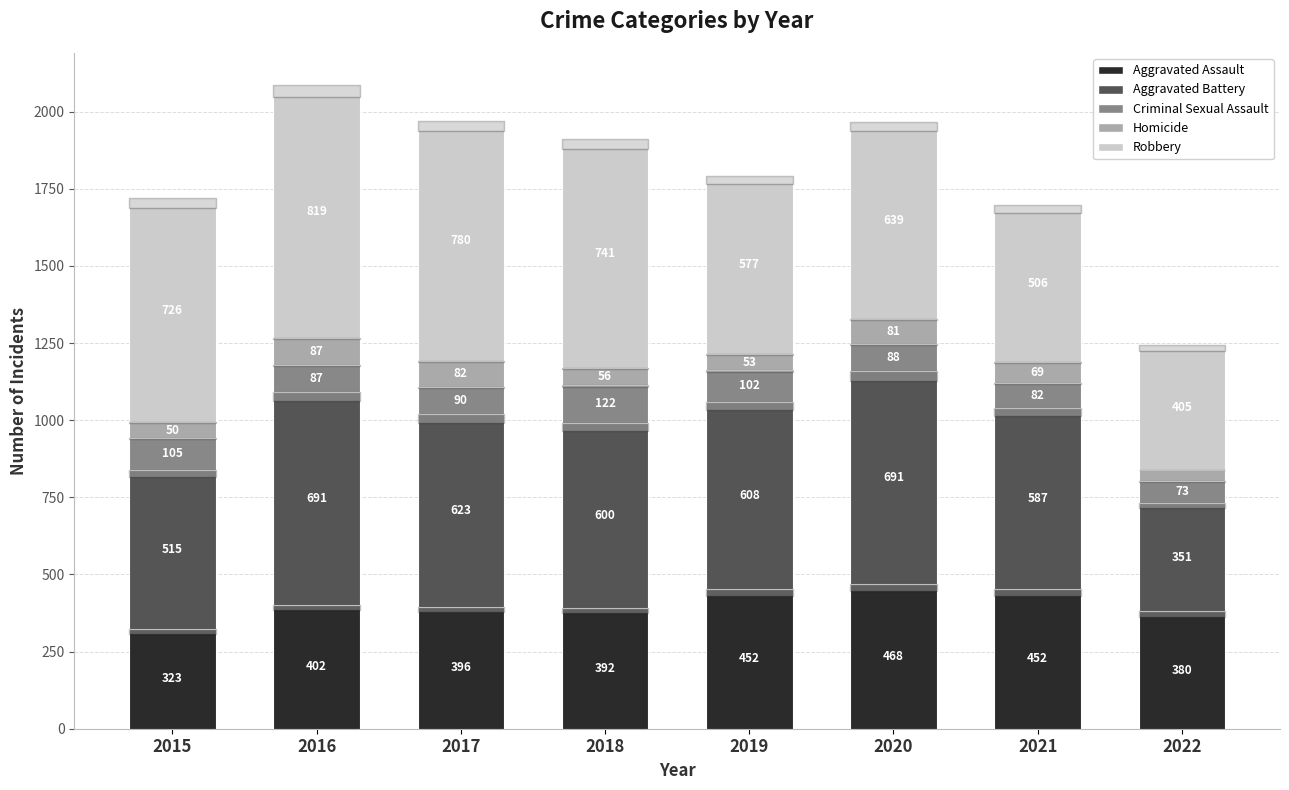

At which label does Aggravated Assault reach its peak?

2020